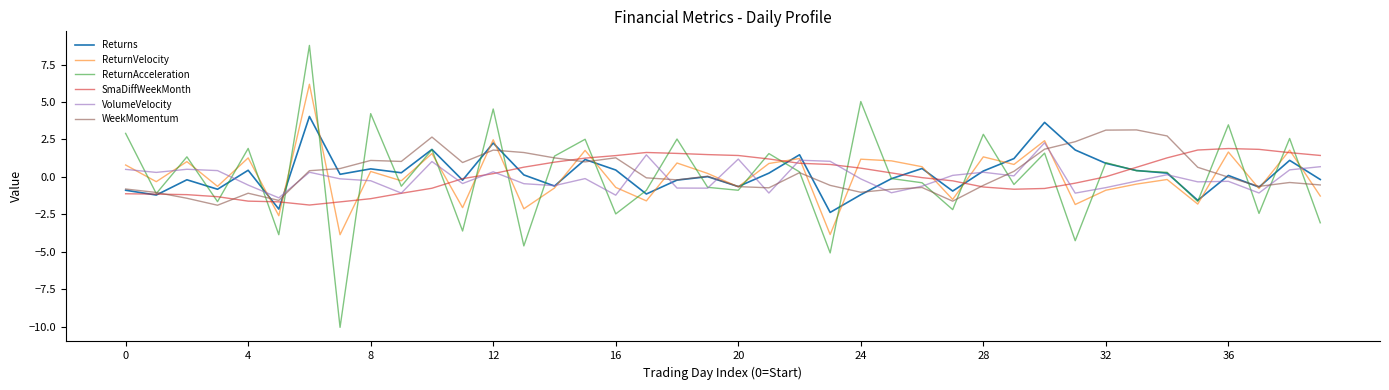

What is the greatest value displayed?

8.8